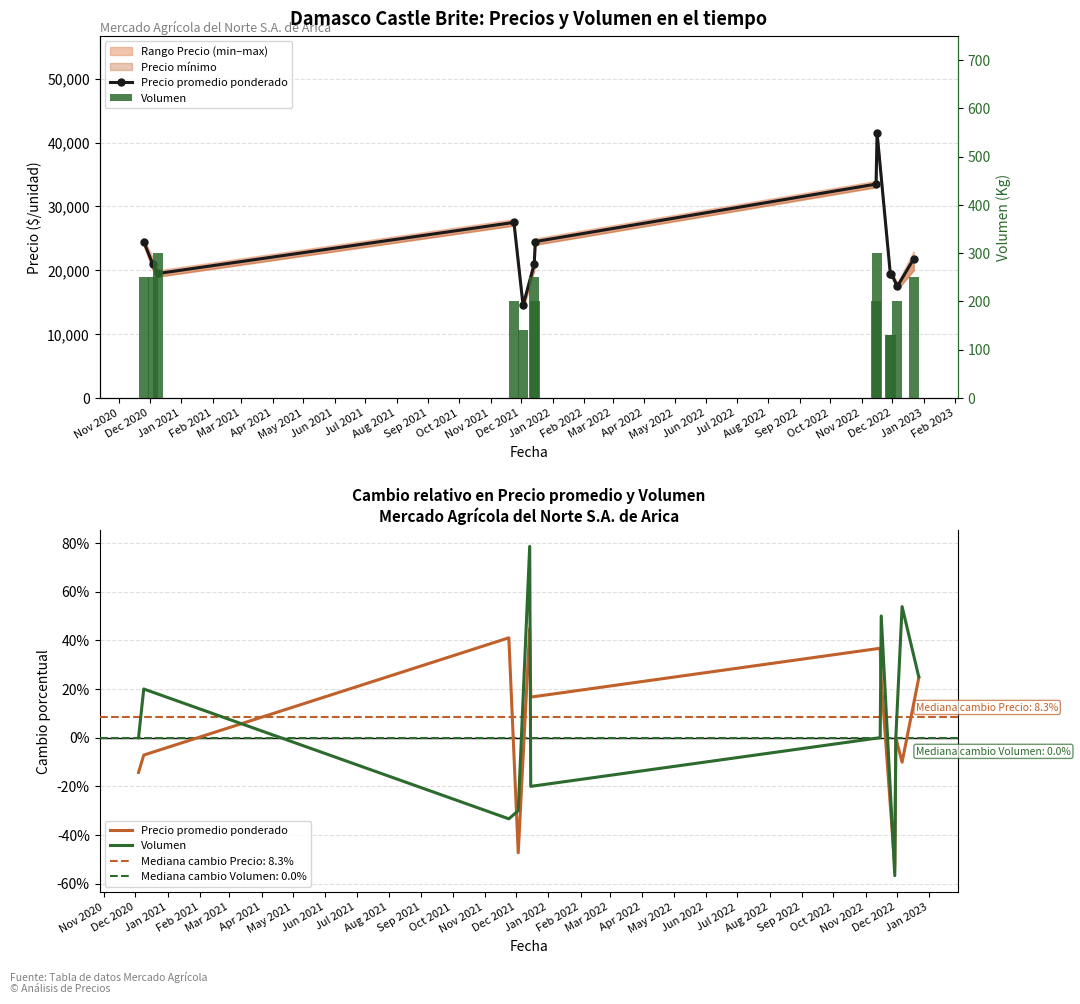

Does the chart contain stacked bars?

No